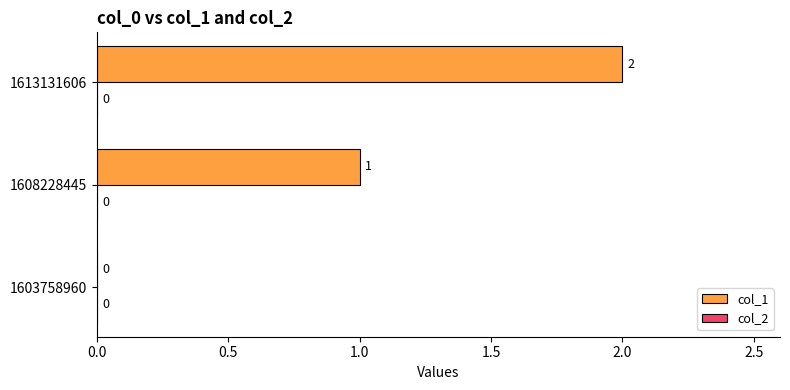

Which category has the highest value across all series?

1613131606